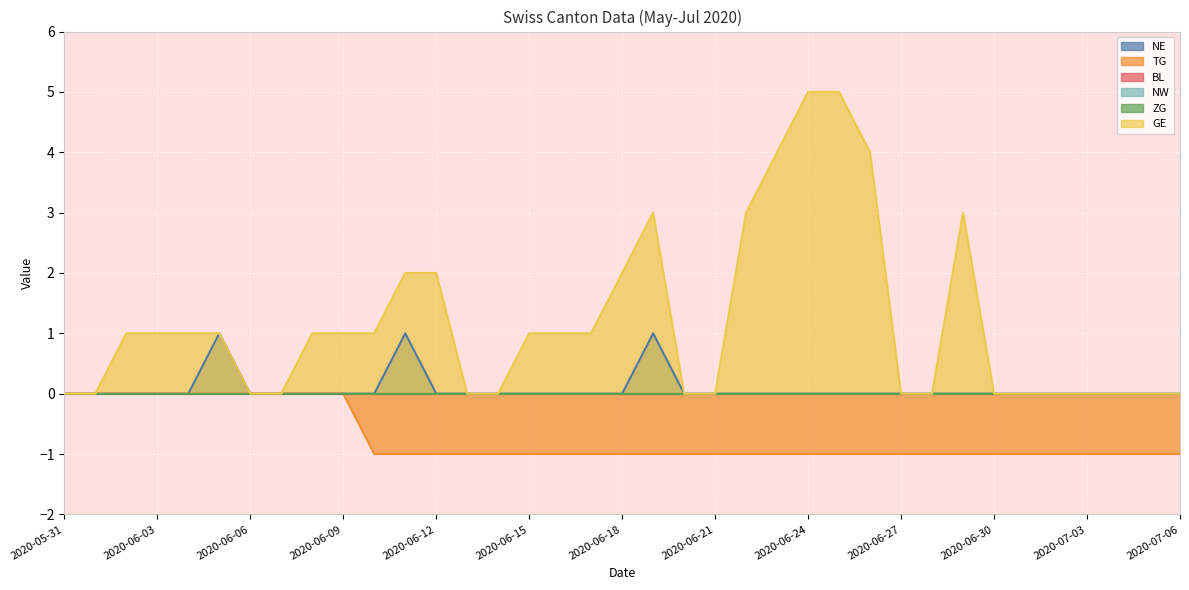

What is the value of the GE point at the 16th from the left?

1